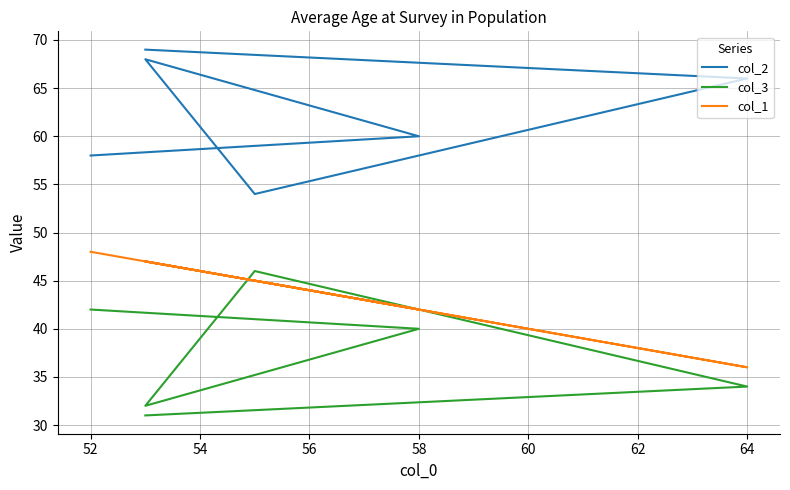

What is the total value across all series at 58?

142